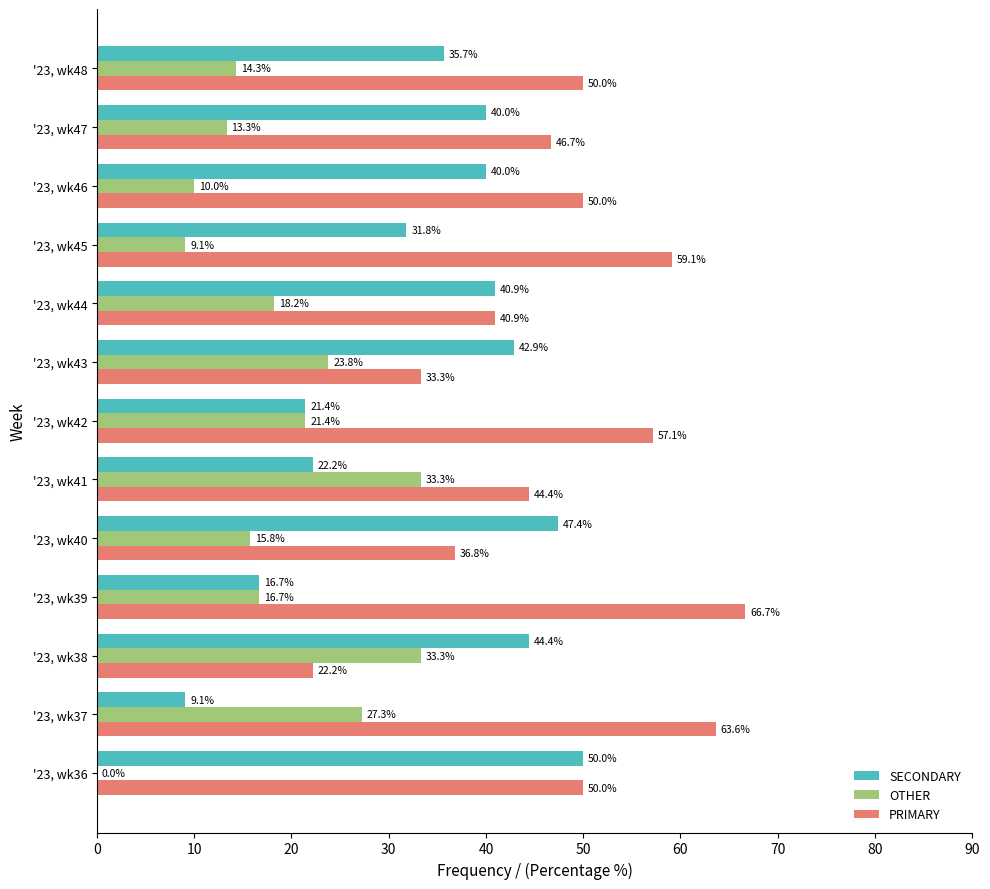

What is the highest value of the OTHER series?

33.3